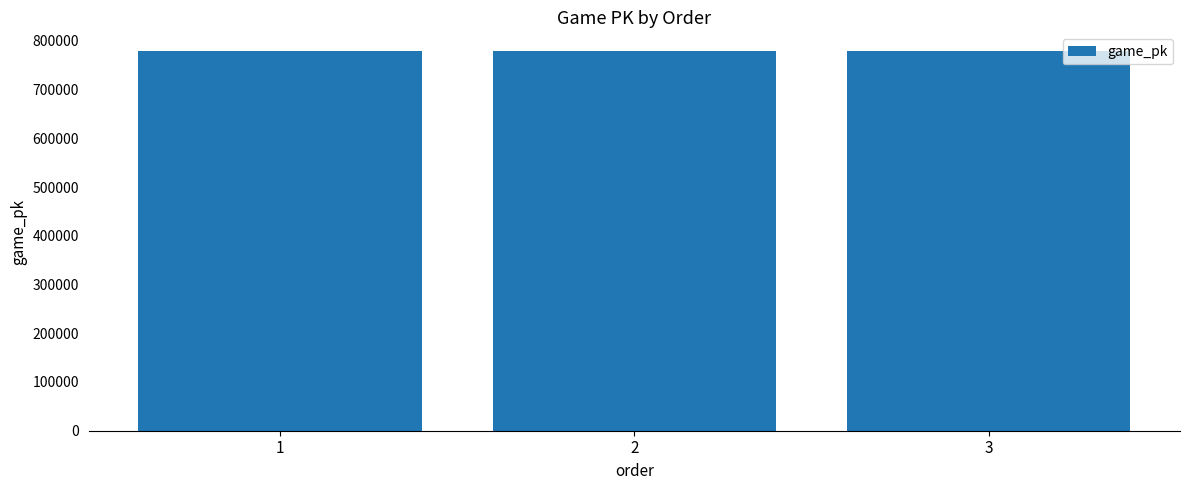

What is the smallest value displayed?

778384